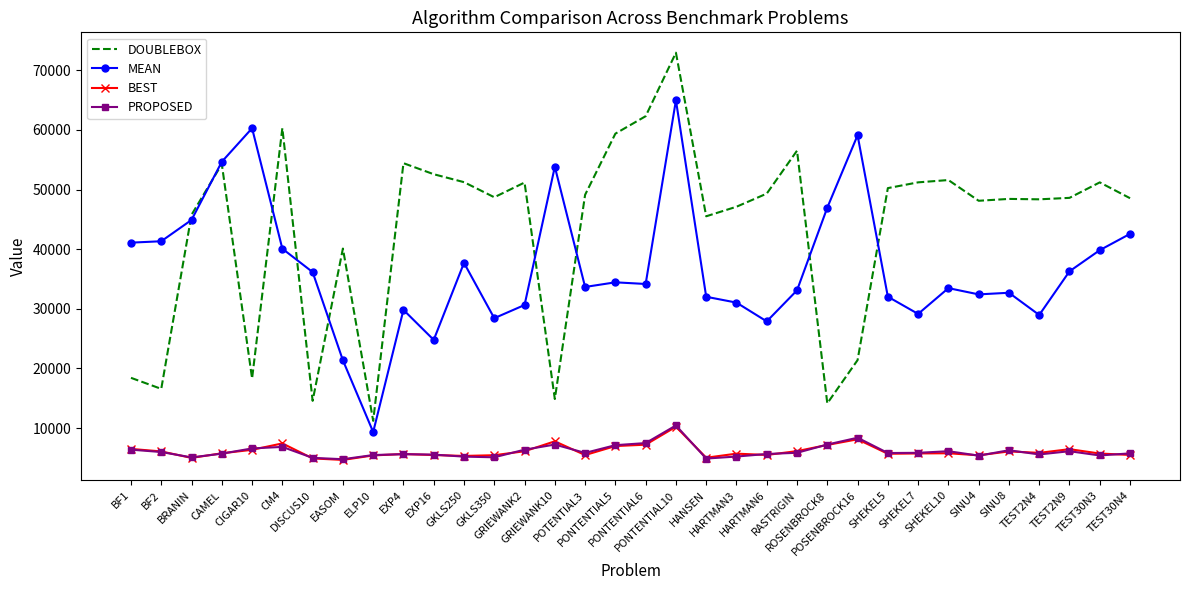

Is it true that BEST equals 8796 at TEST30N3?

False